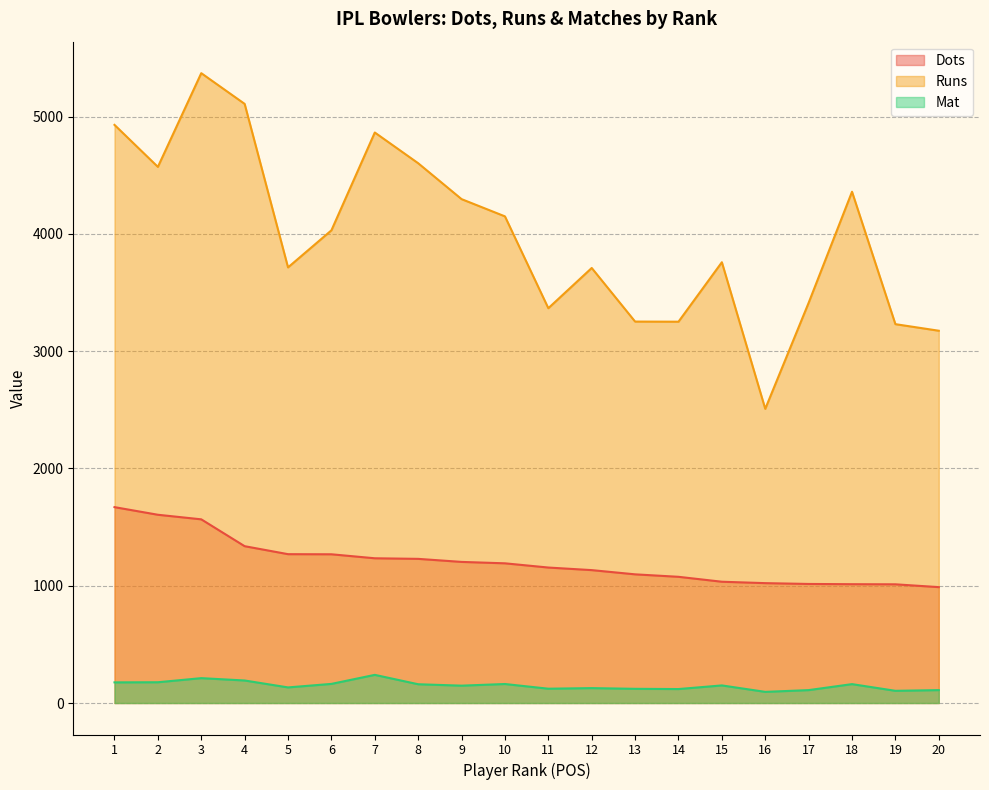

Is it true that Dots equals 276 at 7?

False